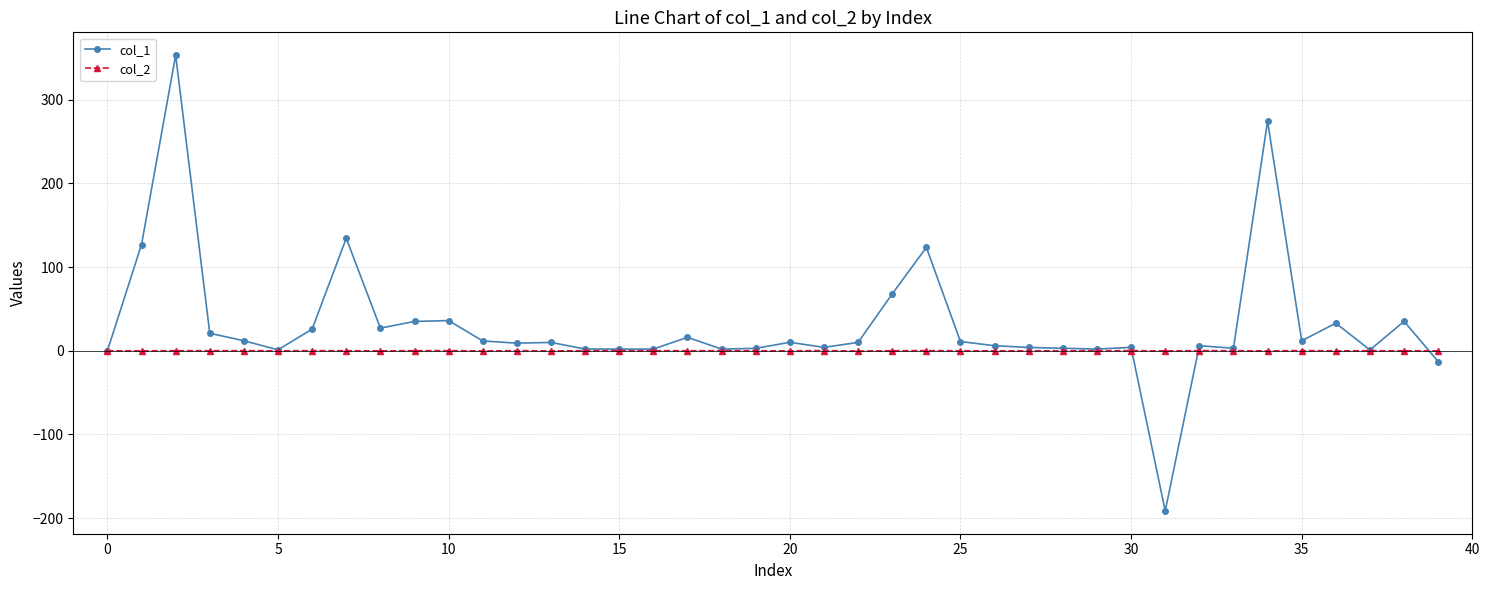

After their last crossing, which series has the higher values: col_2 or col_1?

col_2